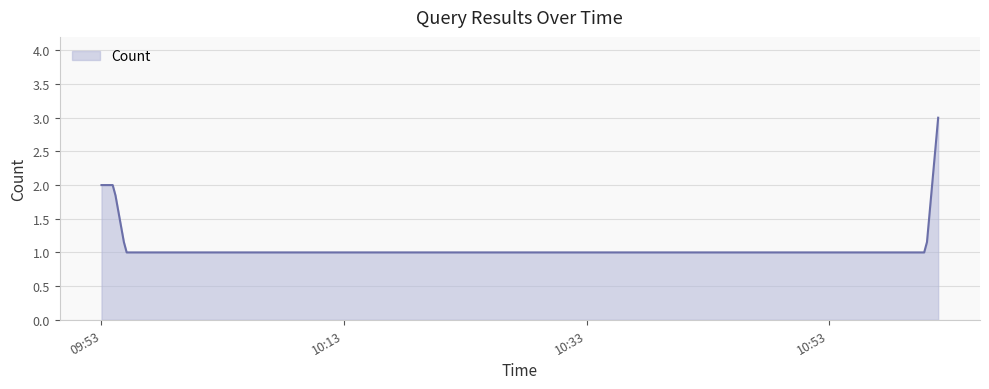

What is the difference between the maximum and minimum values?

2.0